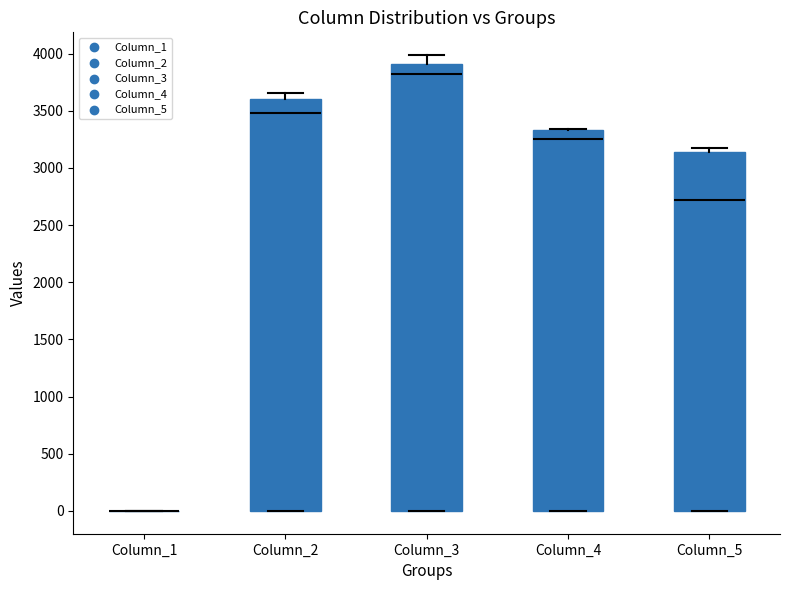

Which box is the tallest, from its lower edge to its upper edge?

Column_3